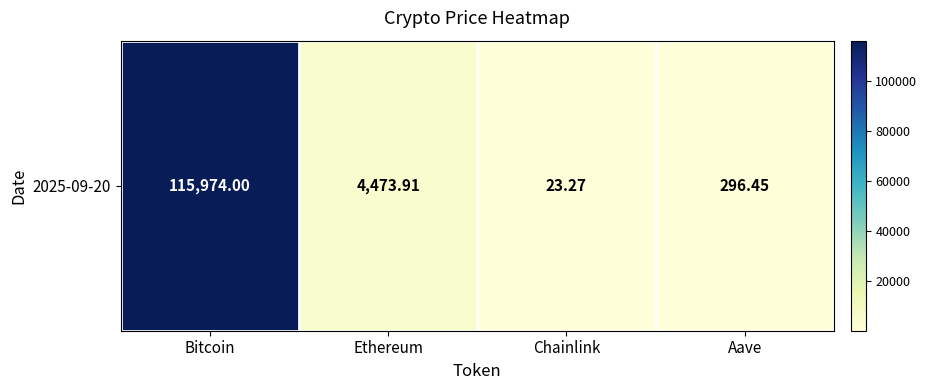

What is the smallest value displayed?

23.3